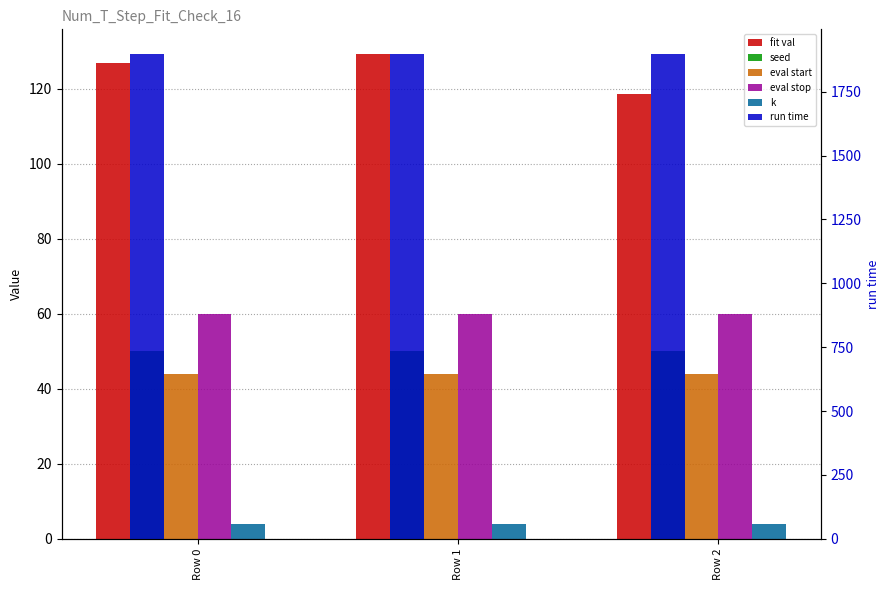

What is the maximum value shown in the chart?

1899.2